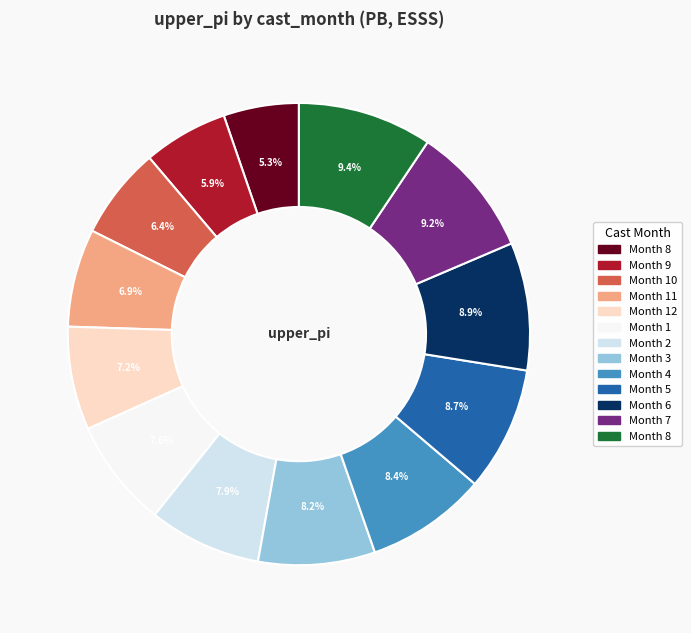

Is there a majority slice in this chart?

No